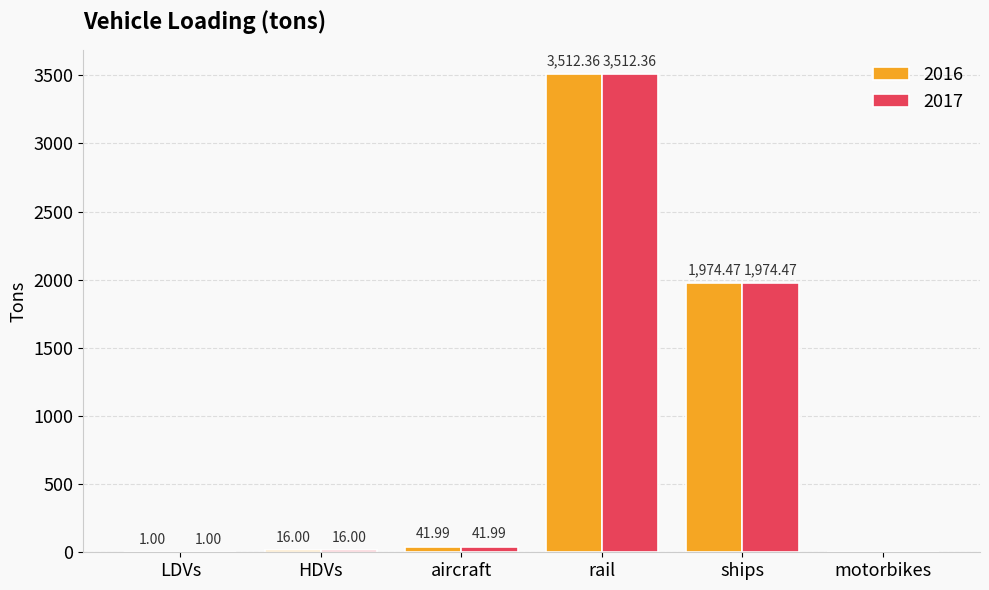

Is it true that 2017 equals 16.0 at HDVs?

True